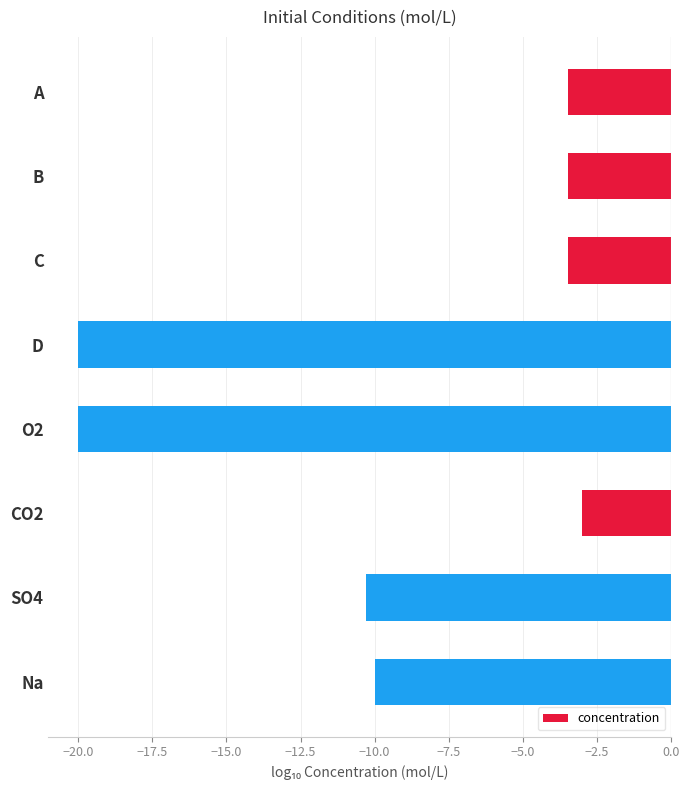

What is the difference between the second highest and minimum values?

16.5